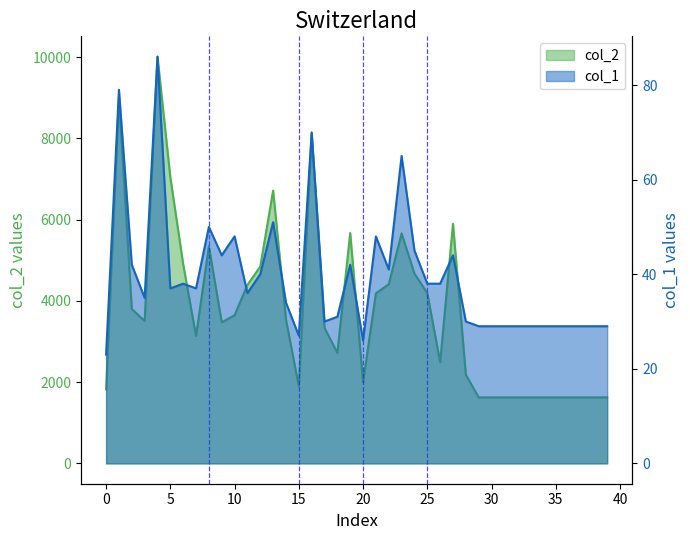

Reading left to right, what are all the values shown in this chart?

col_2: 0=1822	1=9021	2=3801	3=3503	4=10009	5=7041	6=4902	7=3133	8=5344	9=3470	10=3646	11=4392	12=4845	13=6713	14=3541	15=1895	16=8113	17=3335	18=2720	19=5669	20=1999	21=4186	22=4408	23=5660	24=4671	25=4191	26=2490	27=5896	28=2182	29=1624	30=1624	31=1624	32=1624	33=1624	34=1624	35=1624	36=1624	37=1624	38=1624	39=1624
col_1: 0=23	1=79	2=42	3=35	4=86	5=37	6=38	7=37	8=50	9=44	10=48	11=36	12=40	13=51	14=34	15=27	16=70	17=30	18=31	19=42	20=26	21=48	22=41	23=65	24=45	25=38	26=38	27=44	28=30	29=29	30=29	31=29	32=29	33=29	34=29	35=29	36=29	37=29	38=29	39=29